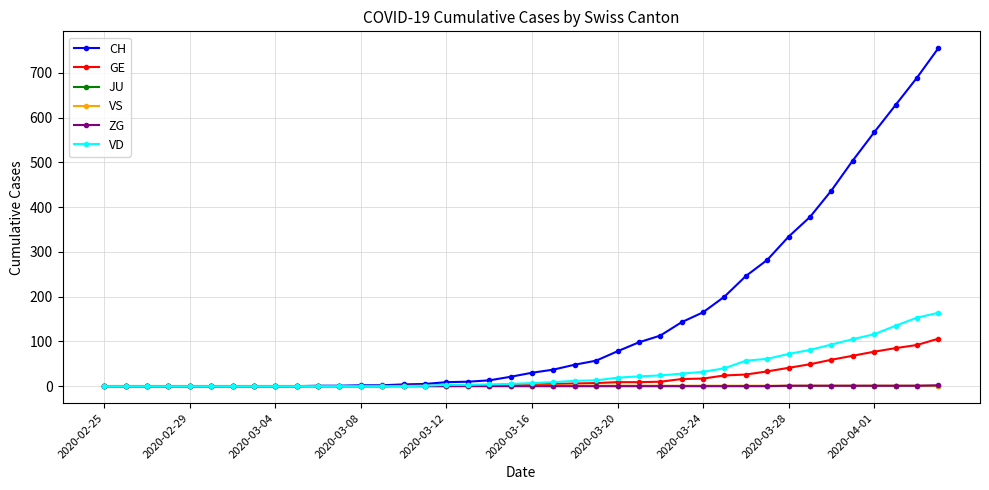

Which series has the largest total across all categories?

CH